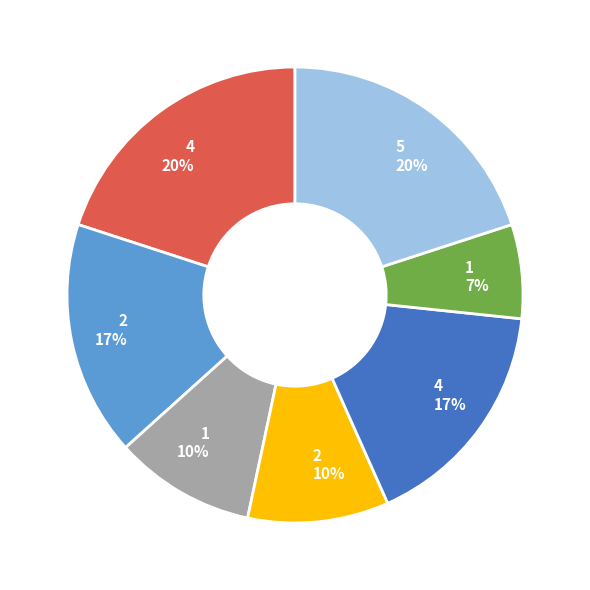

Count the number of slices in the pie.

7